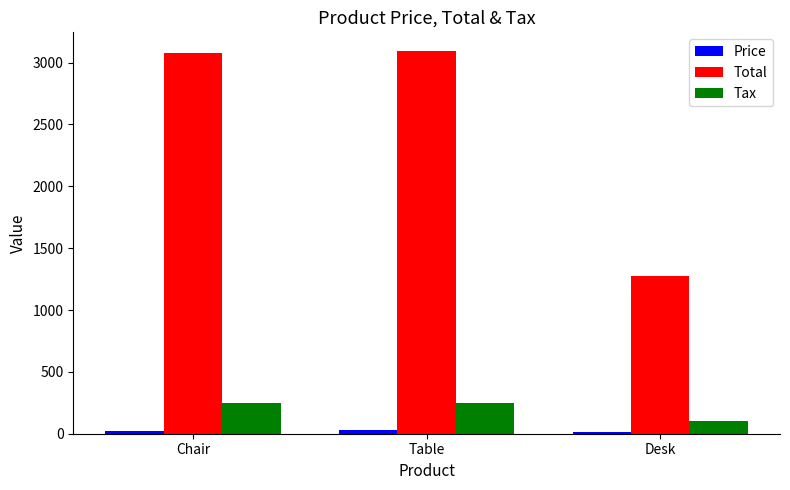

What is the average value of the Tax series?

198.4